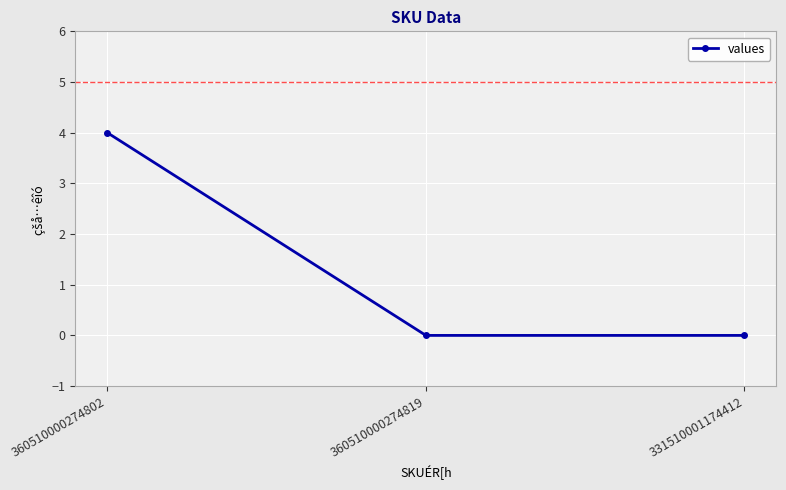

How many lines are shown in the chart?

1